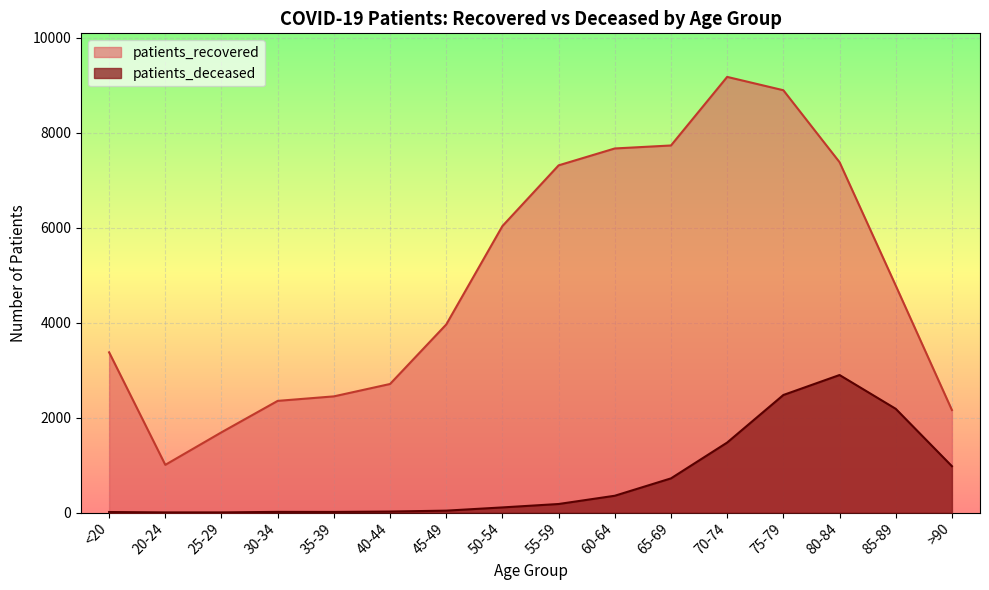

What is the label of the 9th point from the left?

55-59